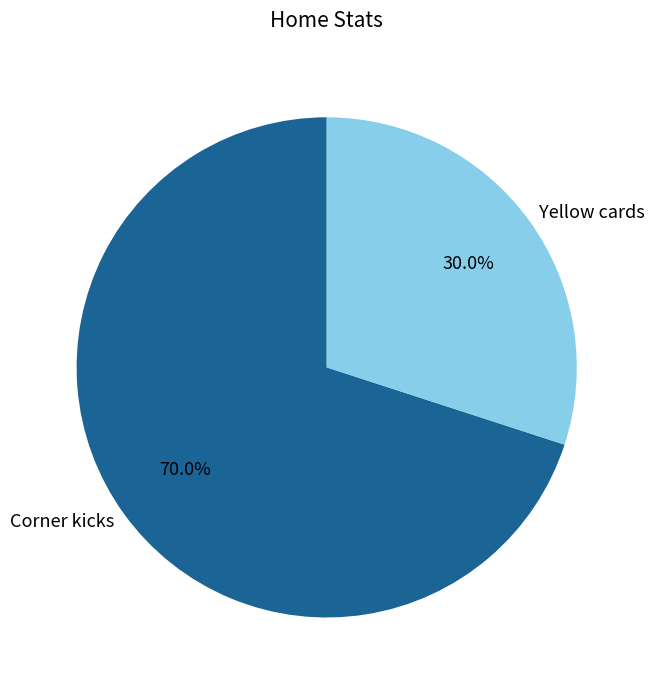

True or false: Corner kicks accounts for 78% of the total.

False